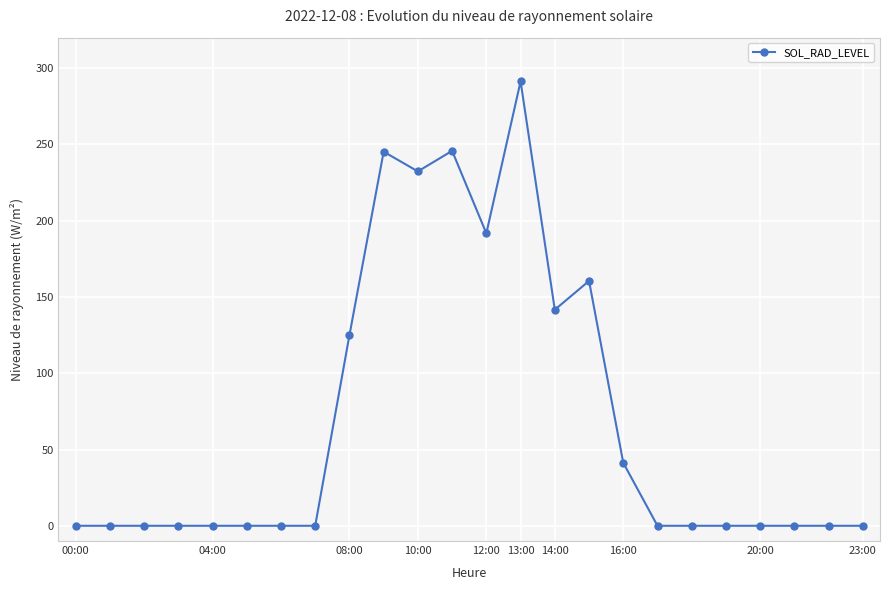

How many lines are shown in the chart?

1